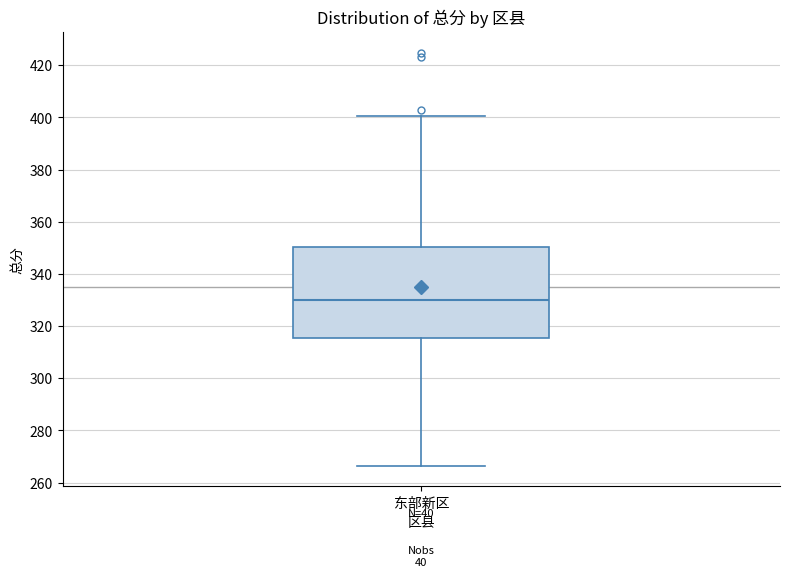

Transcribe this box plot: give where the median line is, the range the box spans, and where the two whiskers end, as read against the y-axis. The values are not printed on the chart, so give them approximately, as read against the axis.

median 330, box 316 to 350, whiskers 266 to 400